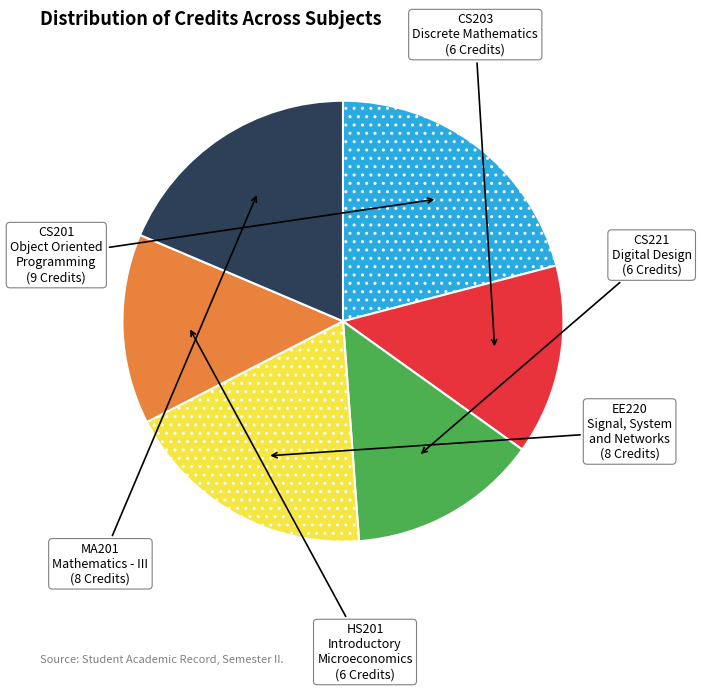

Does any single category account for the majority?

No